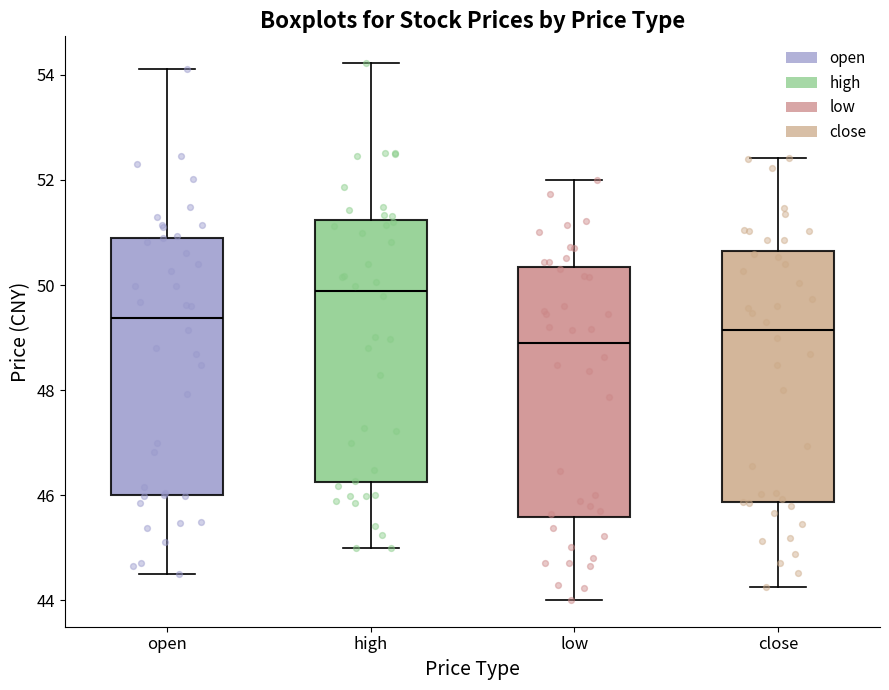

Which box's median line is the highest?

high